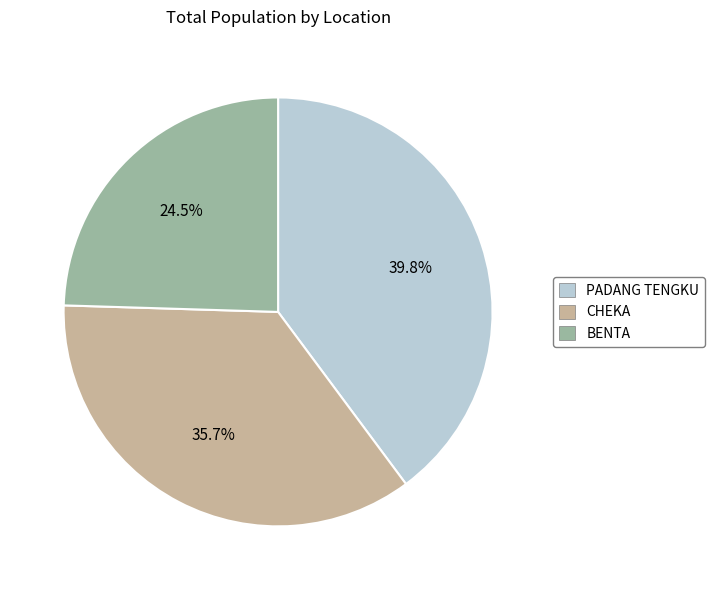

To the nearest percent, what portion does PADANG TENGKU represent?

40%